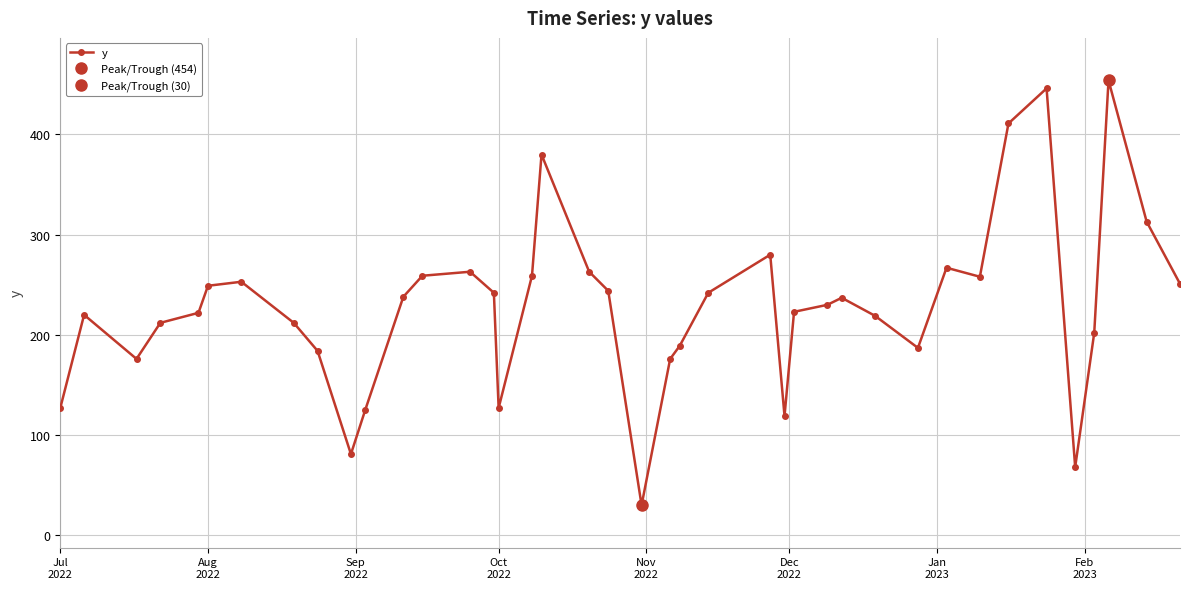

Count the number of values greater than 237.

19